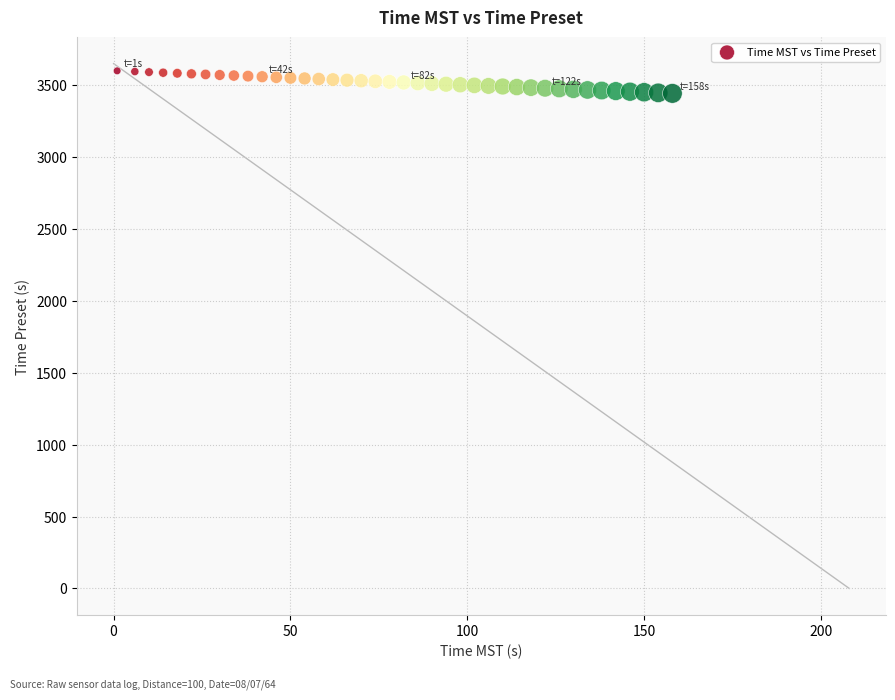

What is the range of X values (max minus min)?

157